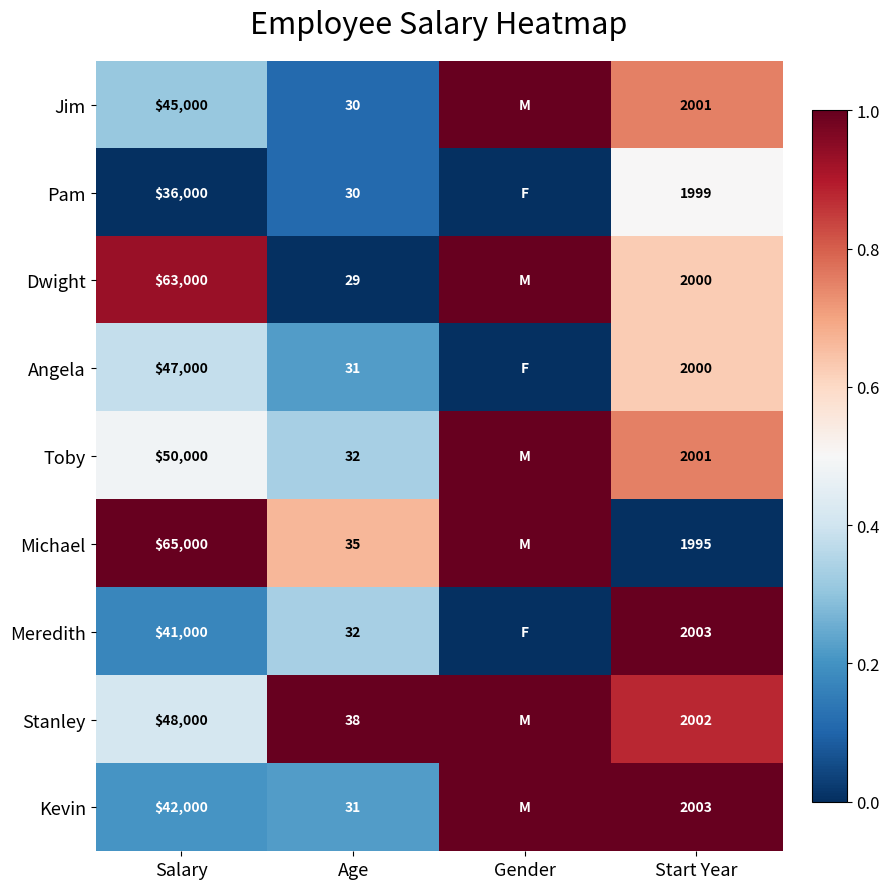

At how many categories does at least one series exceed 0?

4